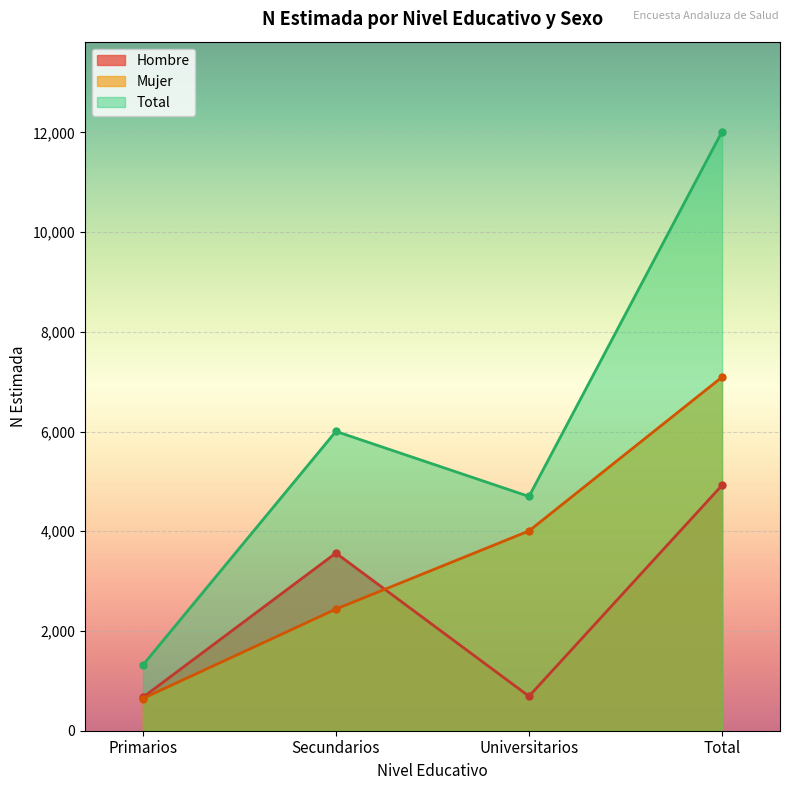

True or false: Hombre and Total intersect in this chart.

False